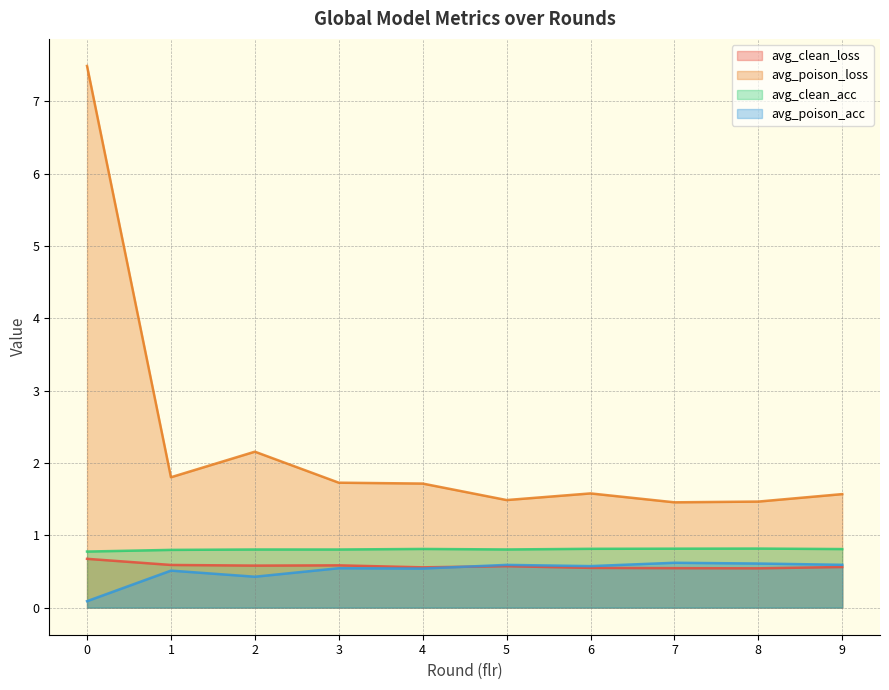

True or false: avg_poison_loss and avg_poison_acc cross at least once.

False